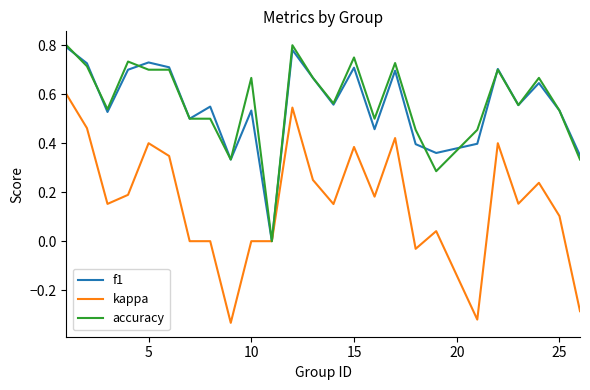

What is the difference between the second highest and minimum values in the kappa series?

0.9